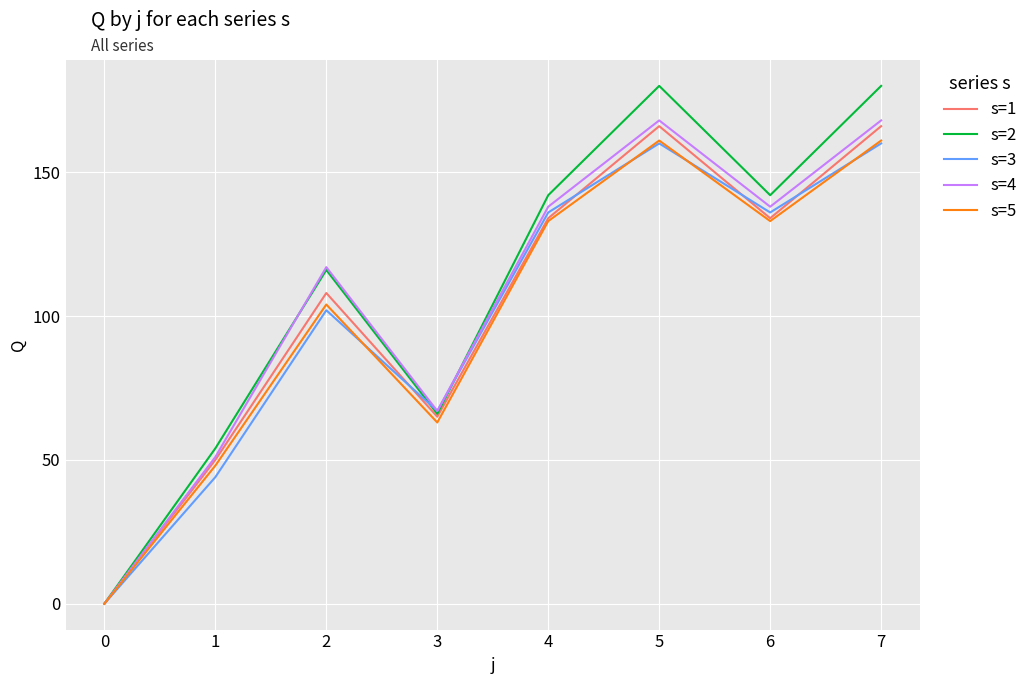

What is the greatest value displayed?

180